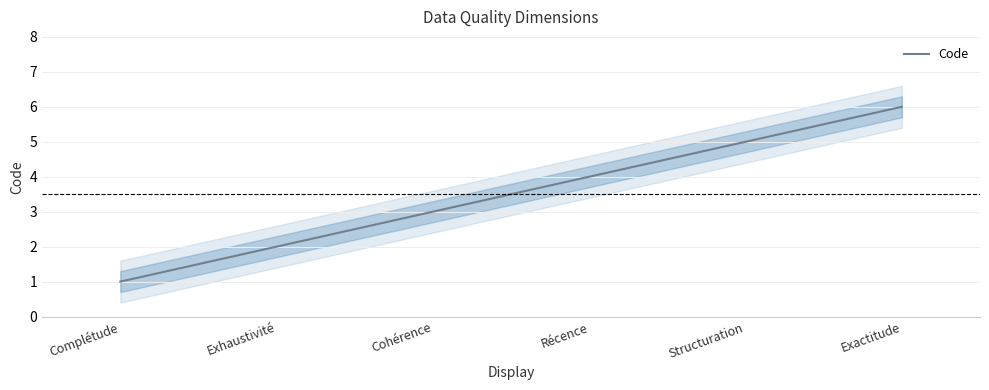

True or false: the data shows 2 at Exhaustivité.

True